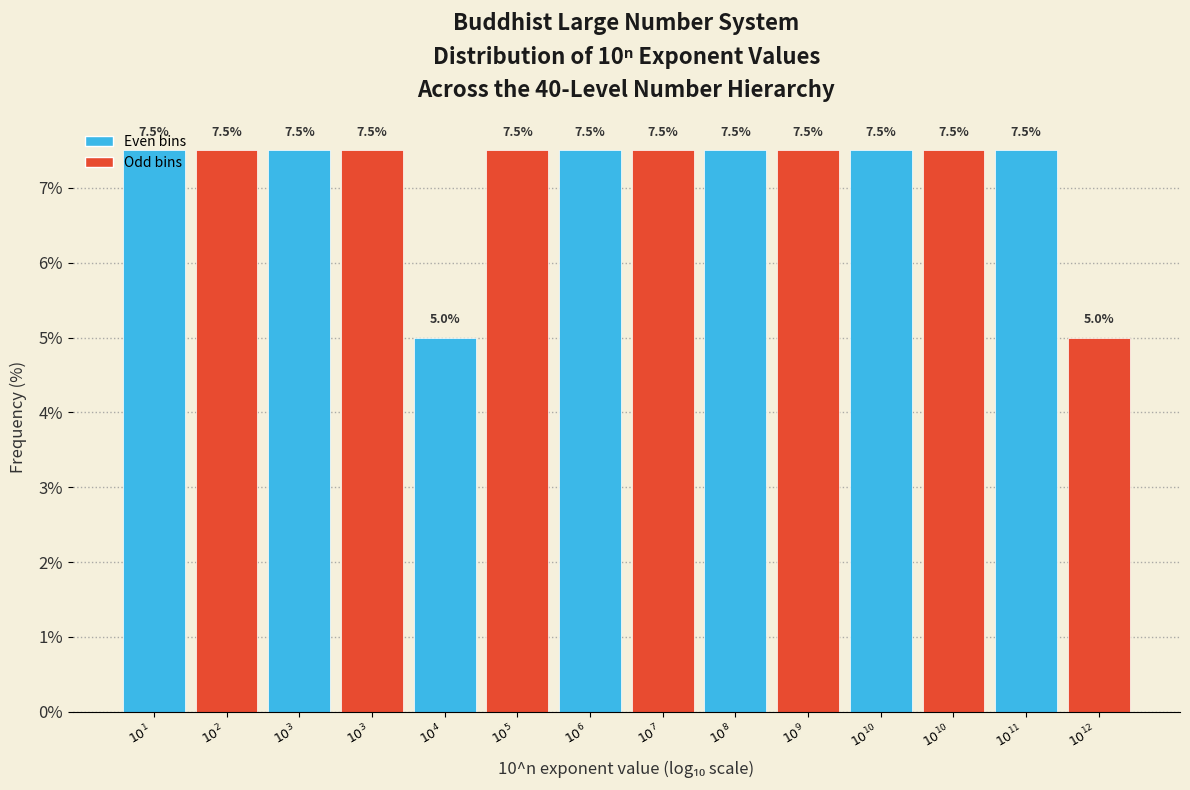

Does the chart contain any negative values?

No